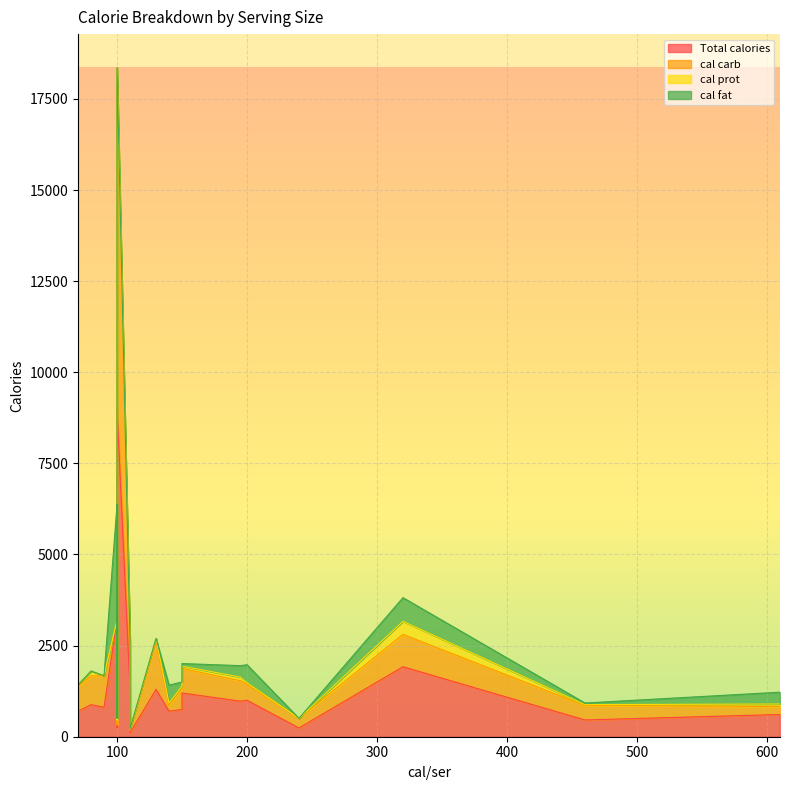

Reading left to right, extract all data points from this chart.

Total calories: 110=1110.0	150=750.0	240=240.0	140=700.0	320=1920.0	195=975.0	610=610.0	110=110.0	110=1320.0	90=810.0	100=3200.0	130=1300.0	70=700.0	200=1000.0	460=460.0	150=1200.0	100=250.0	100=9000.0	80=880.0
cal carb: 110=588.0	150=580.0	240=264.0	140=160.0	320=888.0	195=560.0	610=220.0	110=64.0	110=1248.0	90=864.0	100=0.0	130=1320.0	70=680.0	200=440.0	460=396.0	150=672.0	100=70.0	100=9360.0	80=792.0
cal prot: 110=156.0	150=60.0	240=0.0	140=60.0	320=360.0	195=100.0	610=68.0	110=44.0	110=0.0	90=0.0	100=0.0	130=80.0	70=40.0	200=40.0	460=24.0	150=64.0	100=140.0	100=0.0	80=132.0
cal fat: 110=324.0	150=112.5	240=0.0	140=495.0	320=648.0	195=315.0	610=324.0	110=0.0	110=0.0	90=0.0	100=3168.0	130=0.0	70=0.0	200=495.0	460=45.0	150=72.0	100=45.0	100=0.0	80=0.0